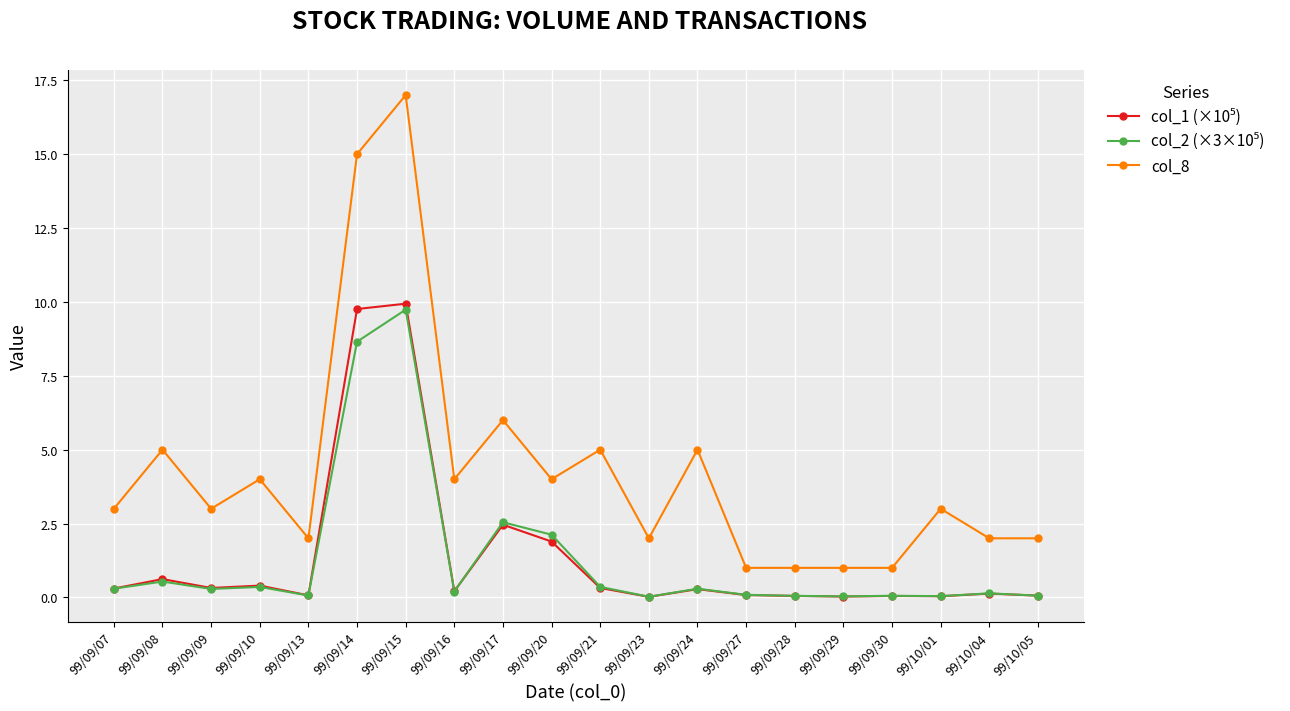

What is the label of the 19th point from the left?

99/10/04